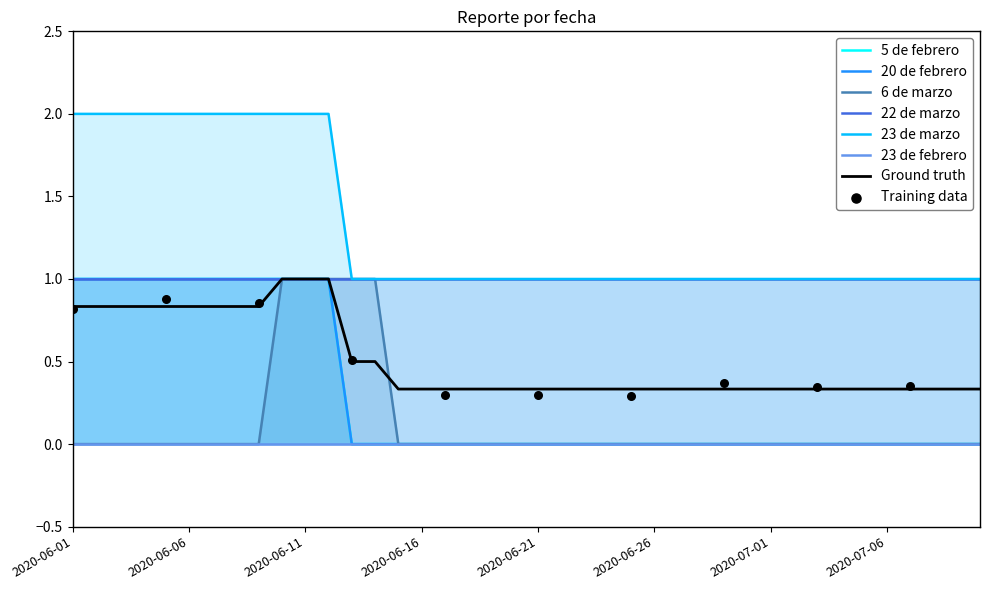

Which series contains the lowest Y value?

20 de febrero